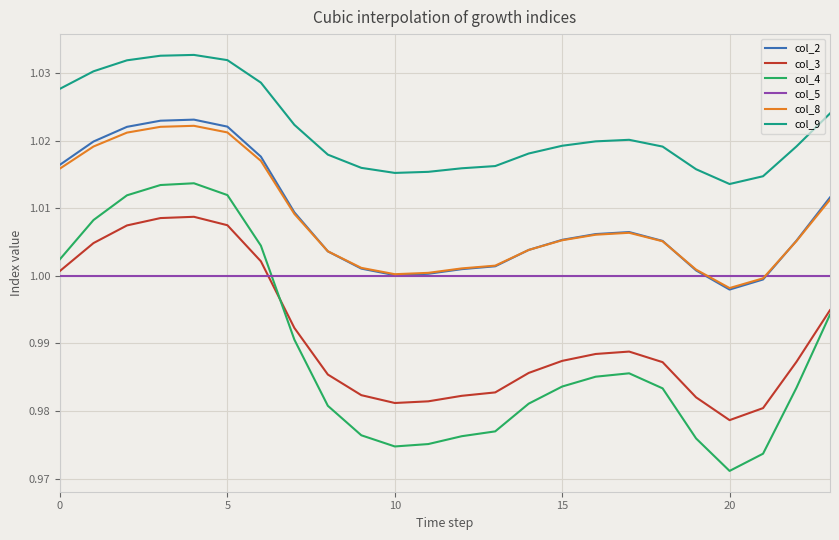

True or false: col_5 and col_9 intersect in this chart.

False